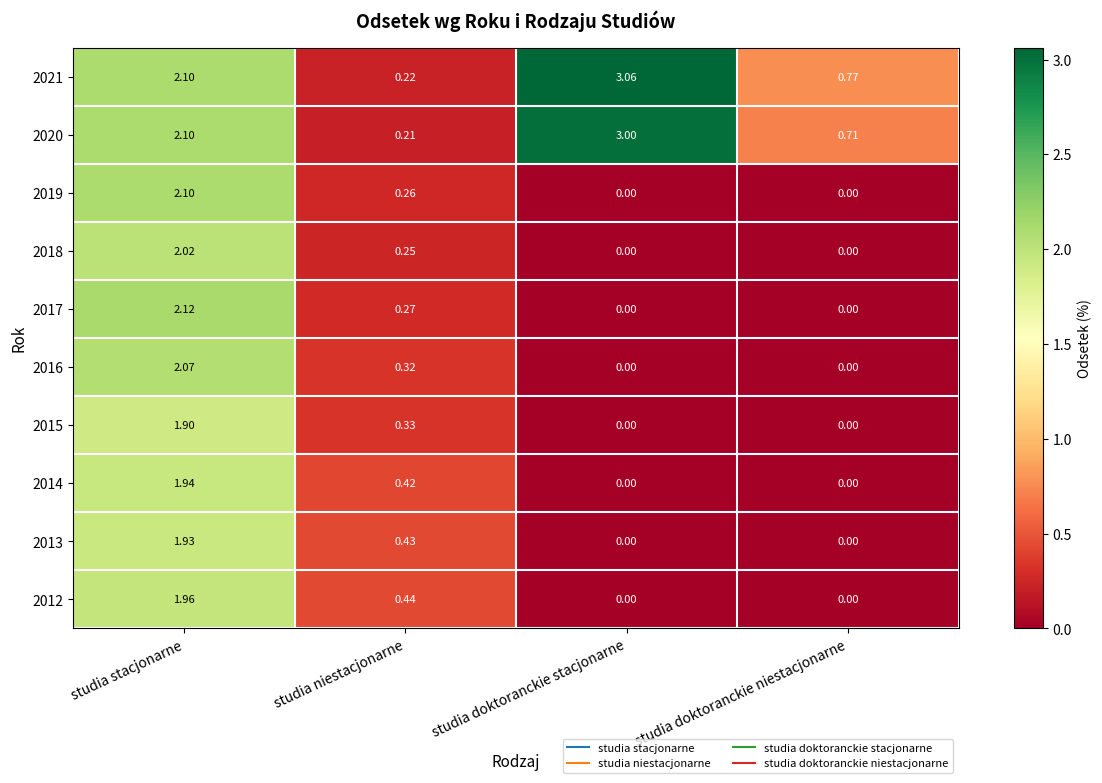

At which category is the sum across all series the highest?

studia stacjonarne